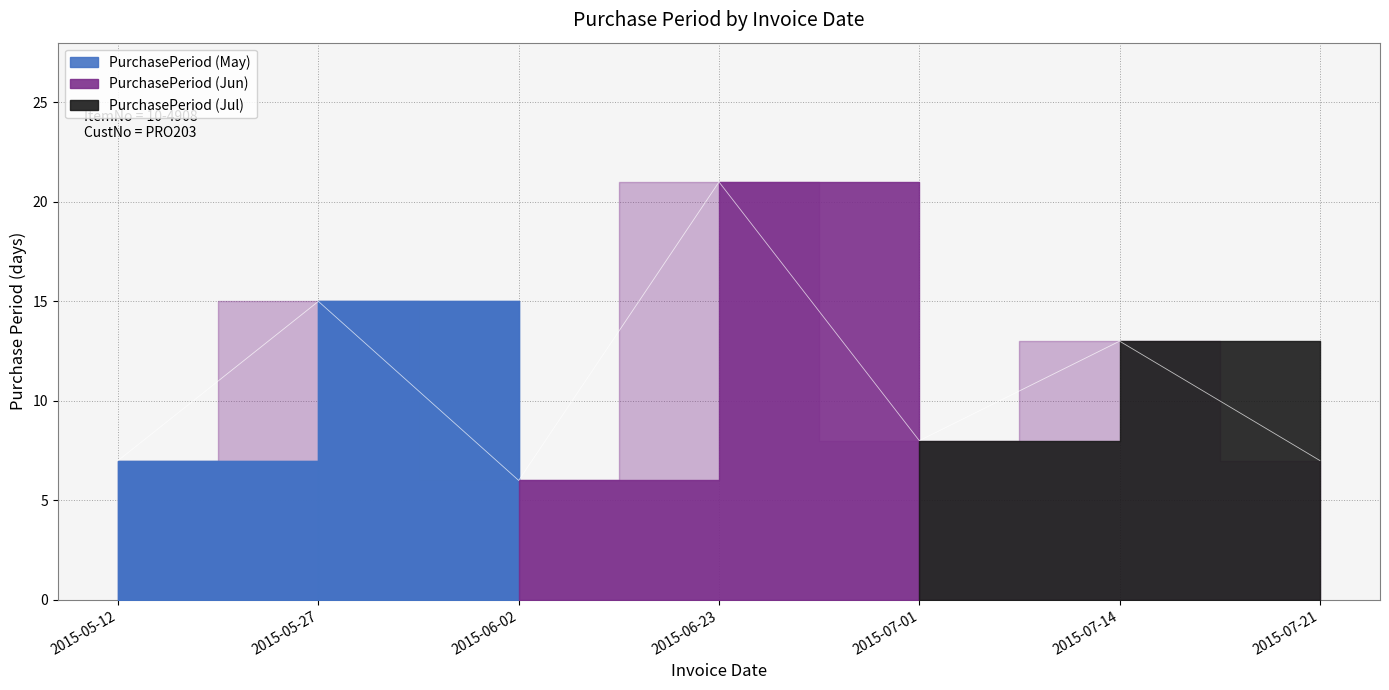

How many interior local valleys (lower than both neighbors) does the data have?

2